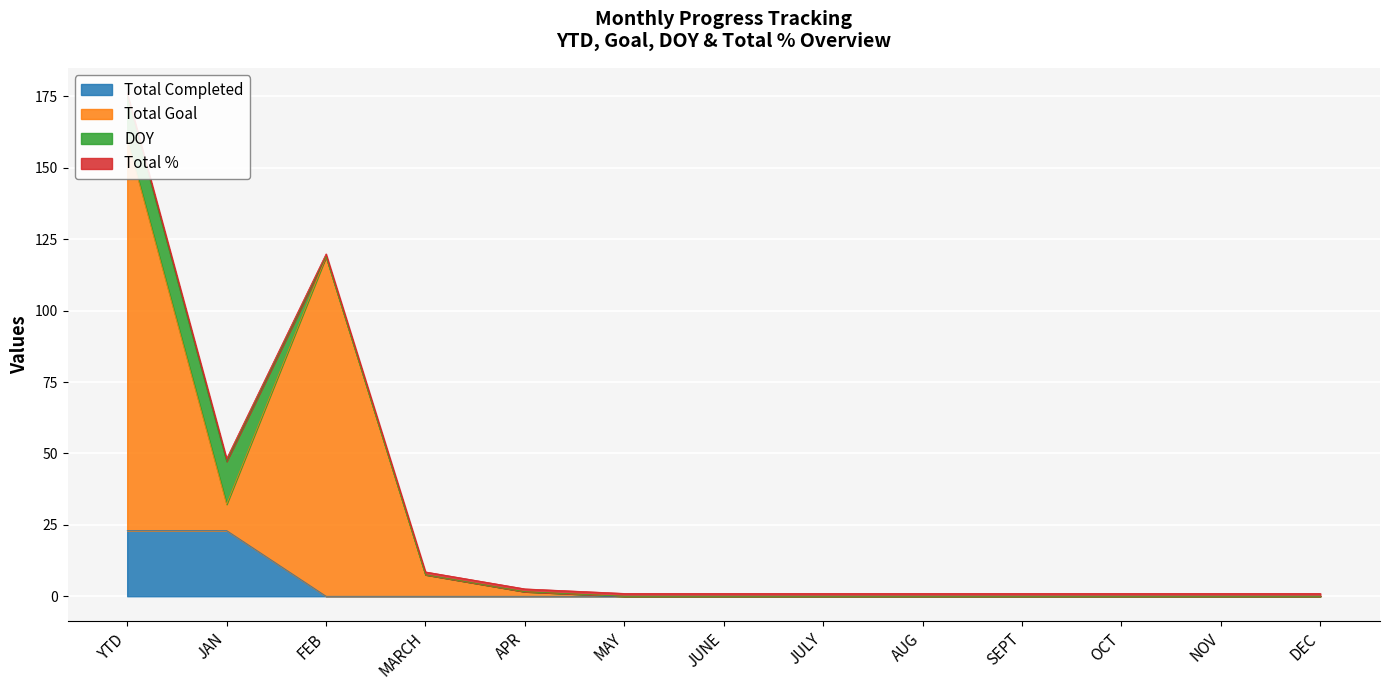

In Total Goal, how many points are lower than both neighbors (excluding endpoints)?

1